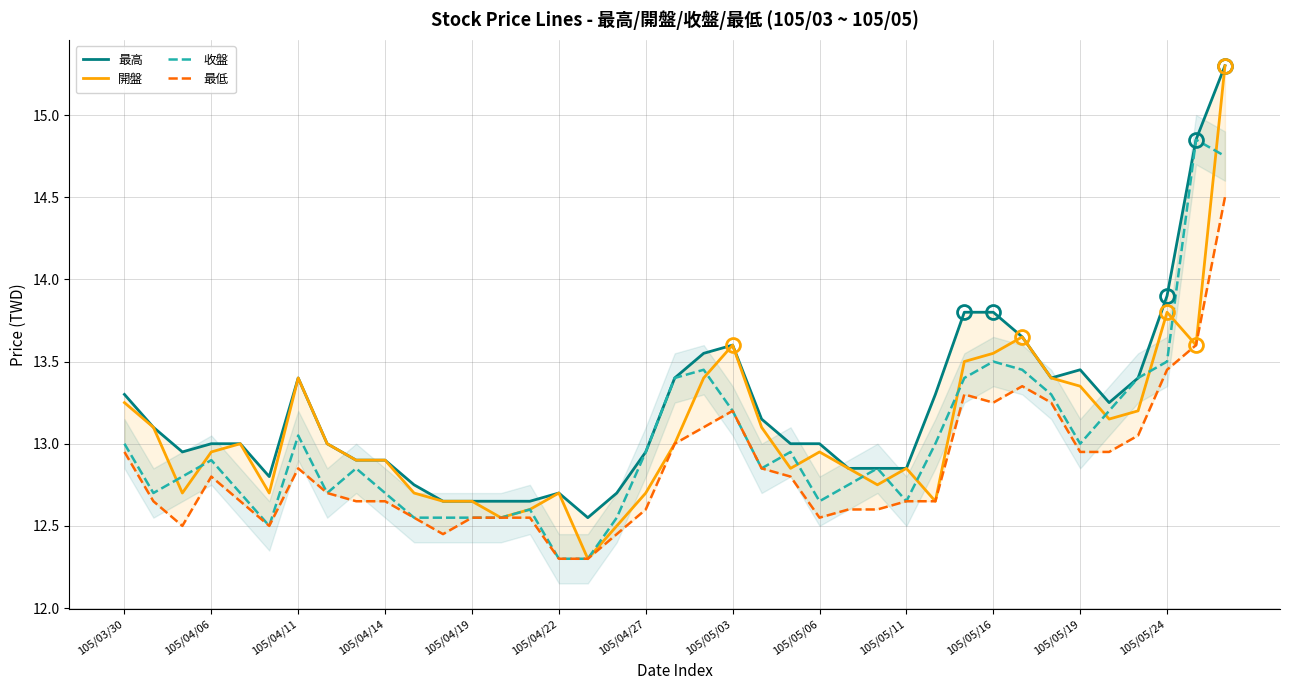

What is the lowest value of the 開盤 series?

12.3